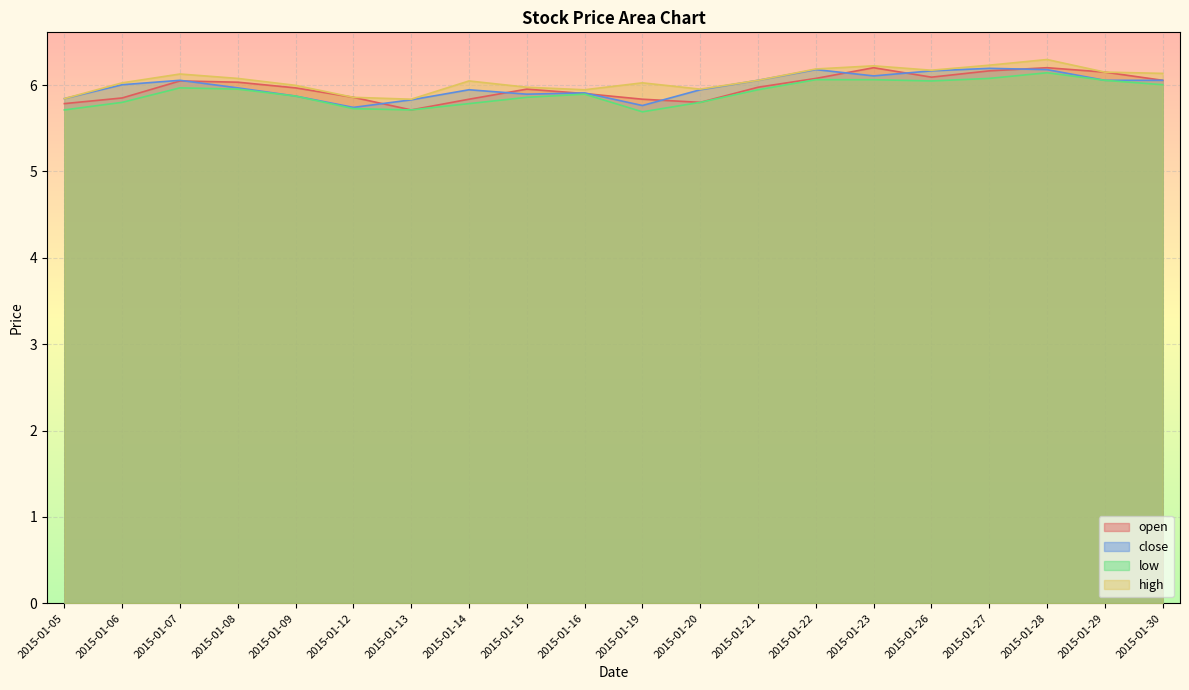

What is the sum of the close values at 2015-01-19 and 2015-01-15?

11.7